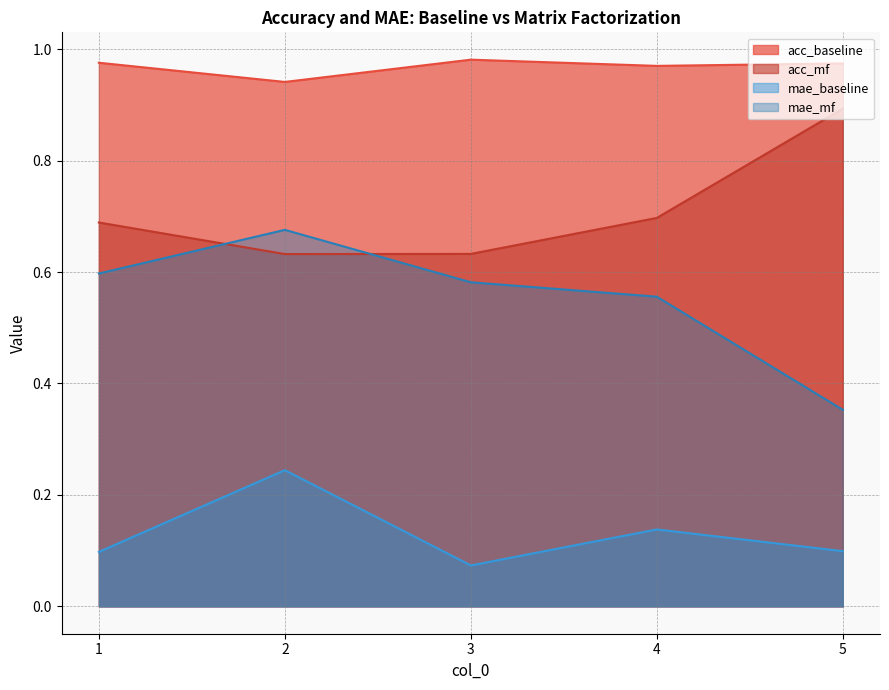

Reading left to right, what are all the values shown in this chart?

acc_baseline: 1.0	0.9	1.0	1.0	1.0
acc_mf: 0.7	0.6	0.6	0.7	0.9
mae_baseline: 0.1	0.2	0.1	0.1	0.1
mae_mf: 0.6	0.7	0.6	0.6	0.4